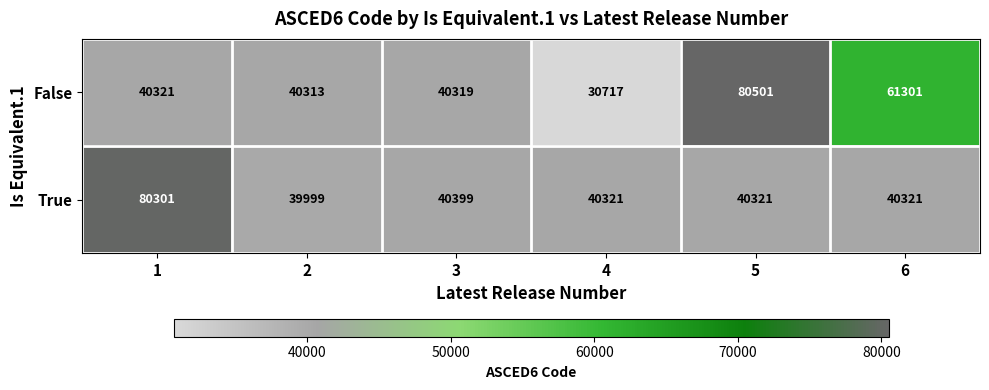

Count the number of categories in the chart.

6